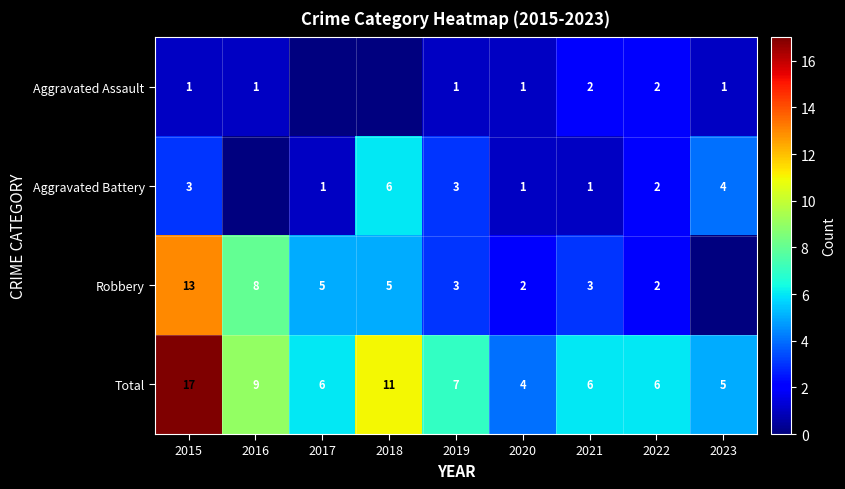

The value of Robbery at 2020 is 1. True or false?

False